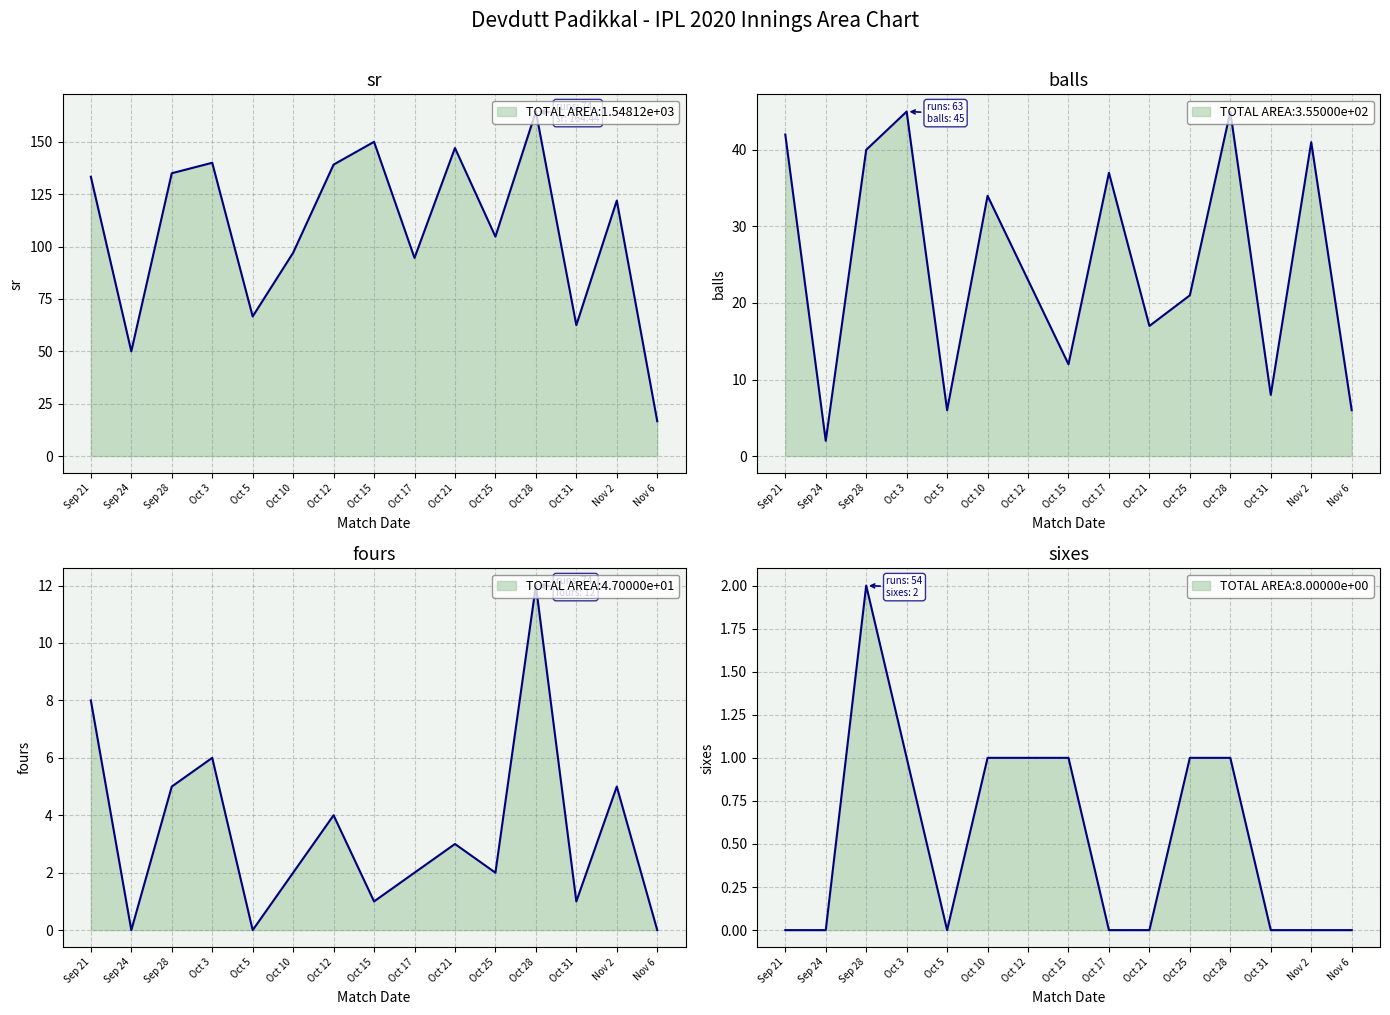

Reading left to right, extract all data points from this chart.

sr: Sep 21=133.3	Sep 24=50.0	Sep 28=135.0	Oct 3=140.0	Oct 5=66.7	Oct 10=97.0	Oct 12=139.1	Oct 15=150.0	Oct 17=94.6	Oct 21=147.1	Oct 25=104.8	Oct 28=164.4	Oct 31=62.5	Nov 2=122.0	Nov 6=16.7
balls: Sep 21=42.0	Sep 24=2.0	Sep 28=40.0	Oct 3=45.0	Oct 5=6.0	Oct 10=34.0	Oct 12=23.0	Oct 15=12.0	Oct 17=37.0	Oct 21=17.0	Oct 25=21.0	Oct 28=45.0	Oct 31=8.0	Nov 2=41.0	Nov 6=6.0
fours: Sep 21=8.0	Sep 24=0.0	Sep 28=5.0	Oct 3=6.0	Oct 5=0.0	Oct 10=2.0	Oct 12=4.0	Oct 15=1.0	Oct 17=2.0	Oct 21=3.0	Oct 25=2.0	Oct 28=12.0	Oct 31=1.0	Nov 2=5.0	Nov 6=0.0
sixes: Sep 21=0.0	Sep 24=0.0	Sep 28=2.0	Oct 3=1.0	Oct 5=0.0	Oct 10=1.0	Oct 12=1.0	Oct 15=1.0	Oct 17=0.0	Oct 21=0.0	Oct 25=1.0	Oct 28=1.0	Oct 31=0.0	Nov 2=0.0	Nov 6=0.0